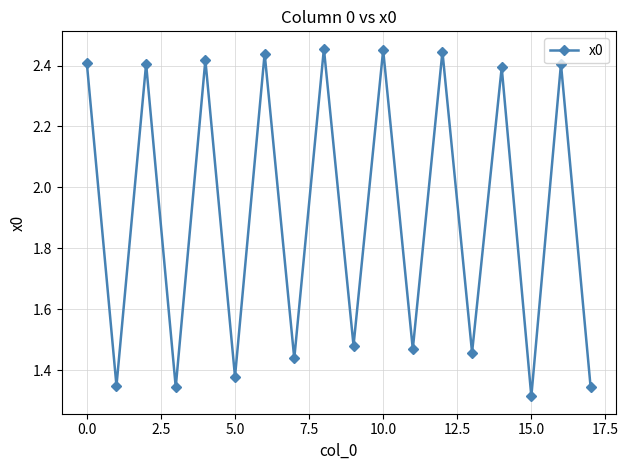

True or false: there are more than 2 points higher than both neighbors.

True